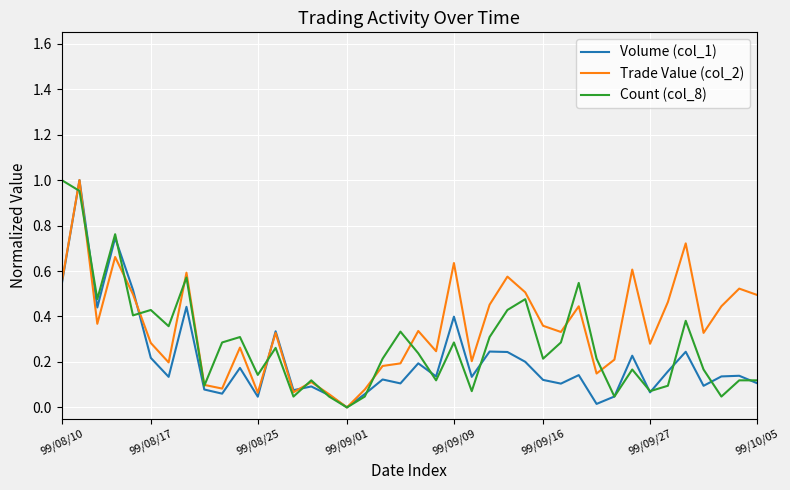

List the series in order of their overall mean, lowest first.

Volume (col_1), Count (col_8), Trade Value (col_2)